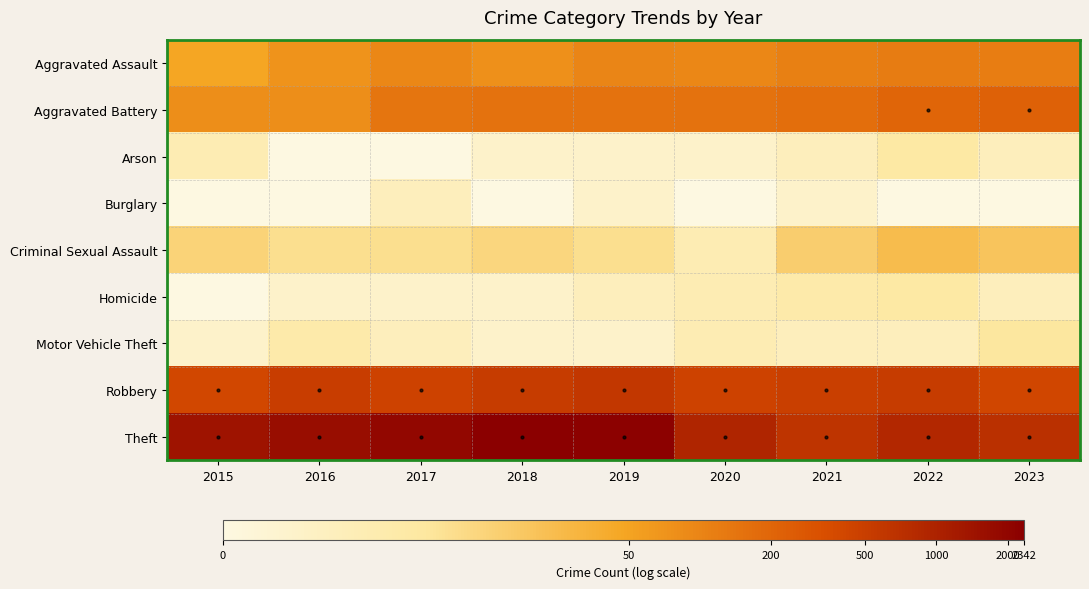

Which series has the largest total across all categories?

Theft